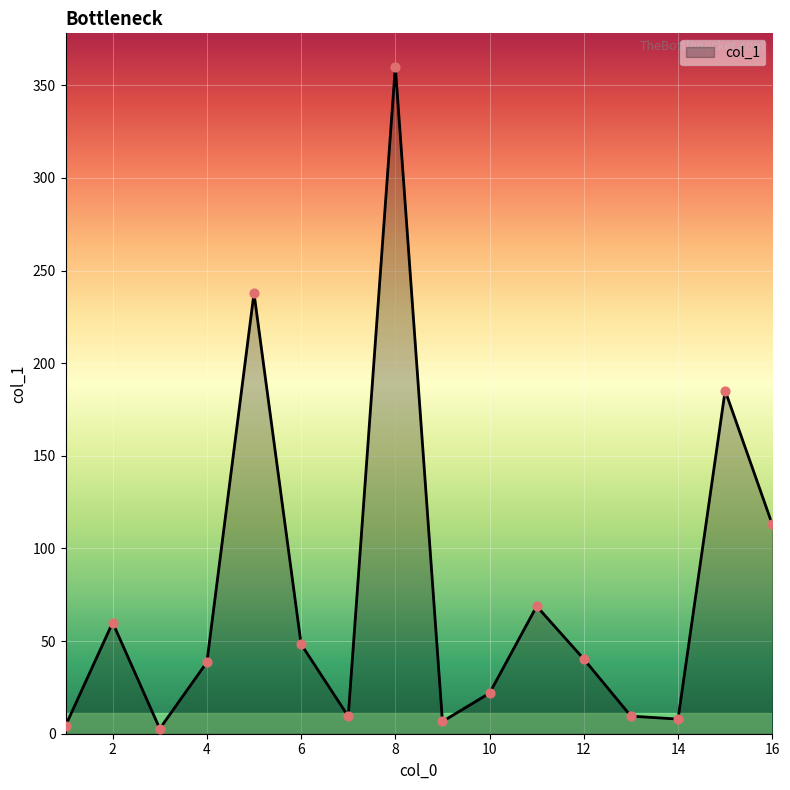

What is the difference between the maximum and minimum values?

357.3